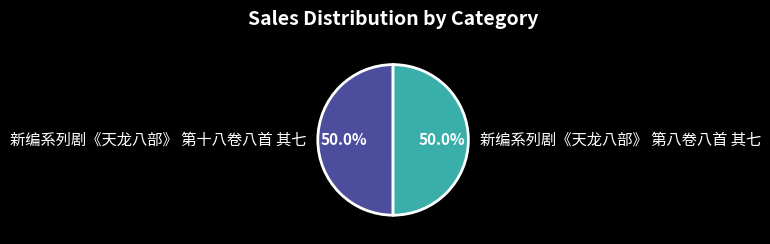

Approximately how many times larger is the value at 新编系列剧《天龙八部》 第八卷八首 其七 compared to 新编系列剧《天龙八部》 第十八卷八首 其七?

1.0